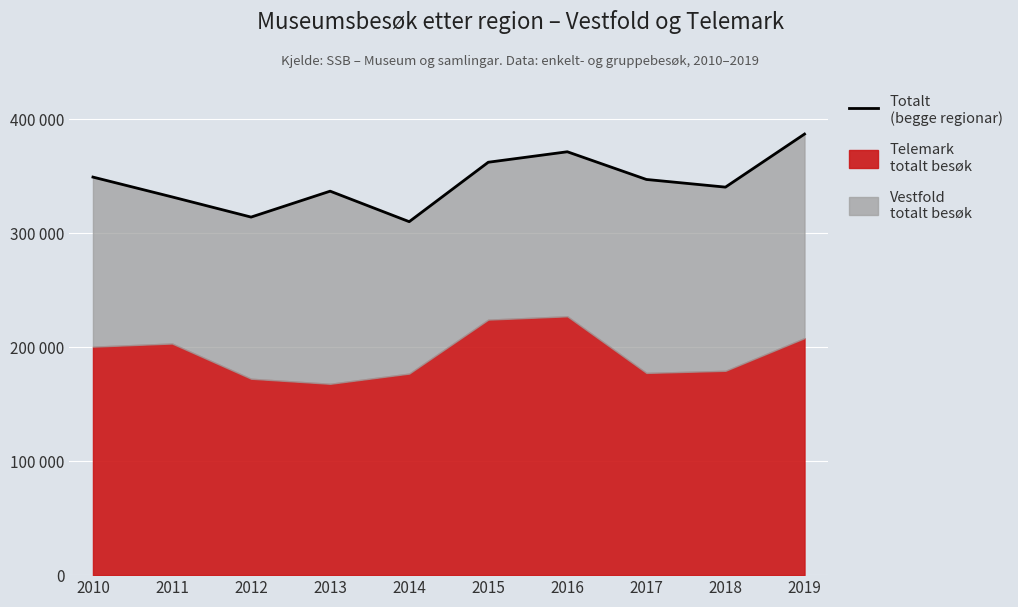

Reading left to right, list all the values displayed in this chart.

349064	331692	313989	336721	309970	362084	371275	346986	340265	386793